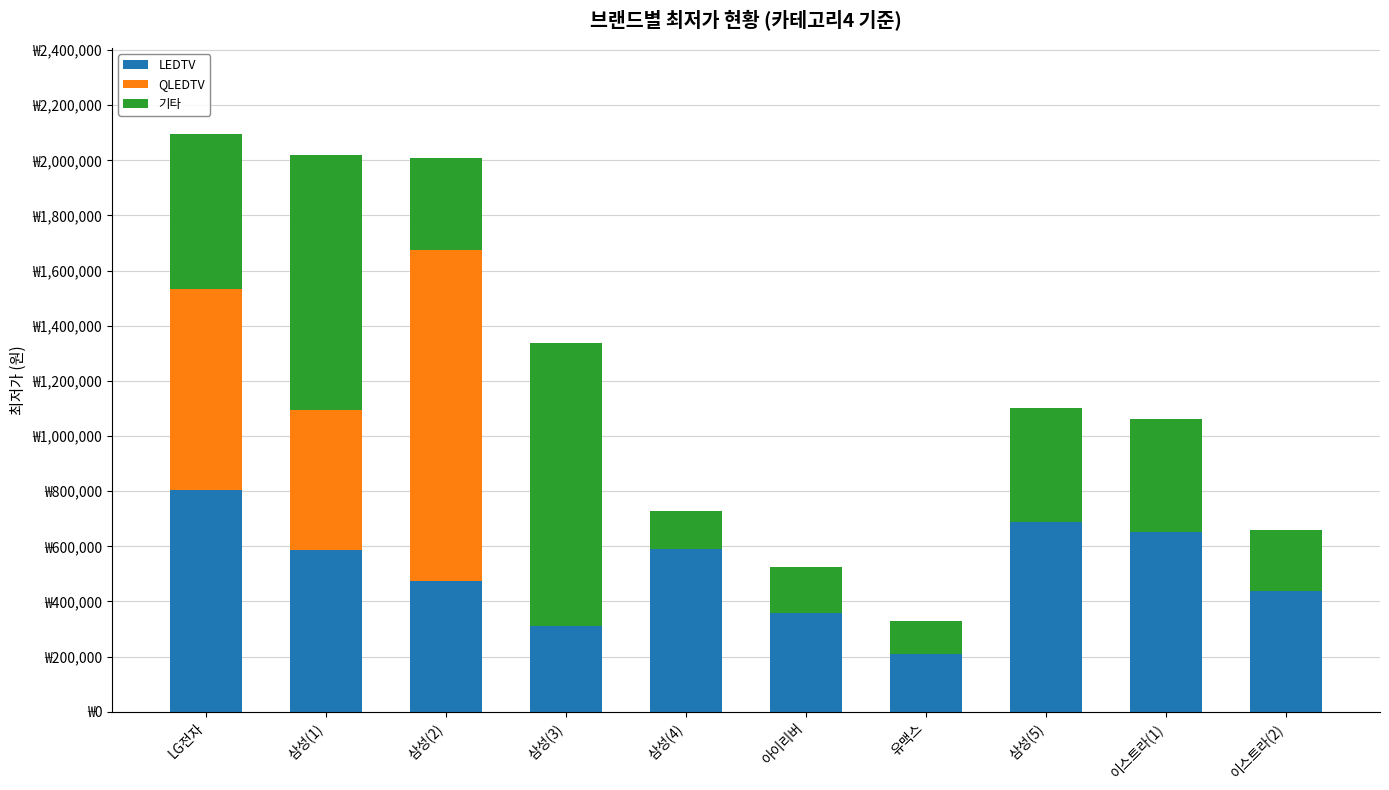

Which series has the largest range (max minus min)?

QLEDTV